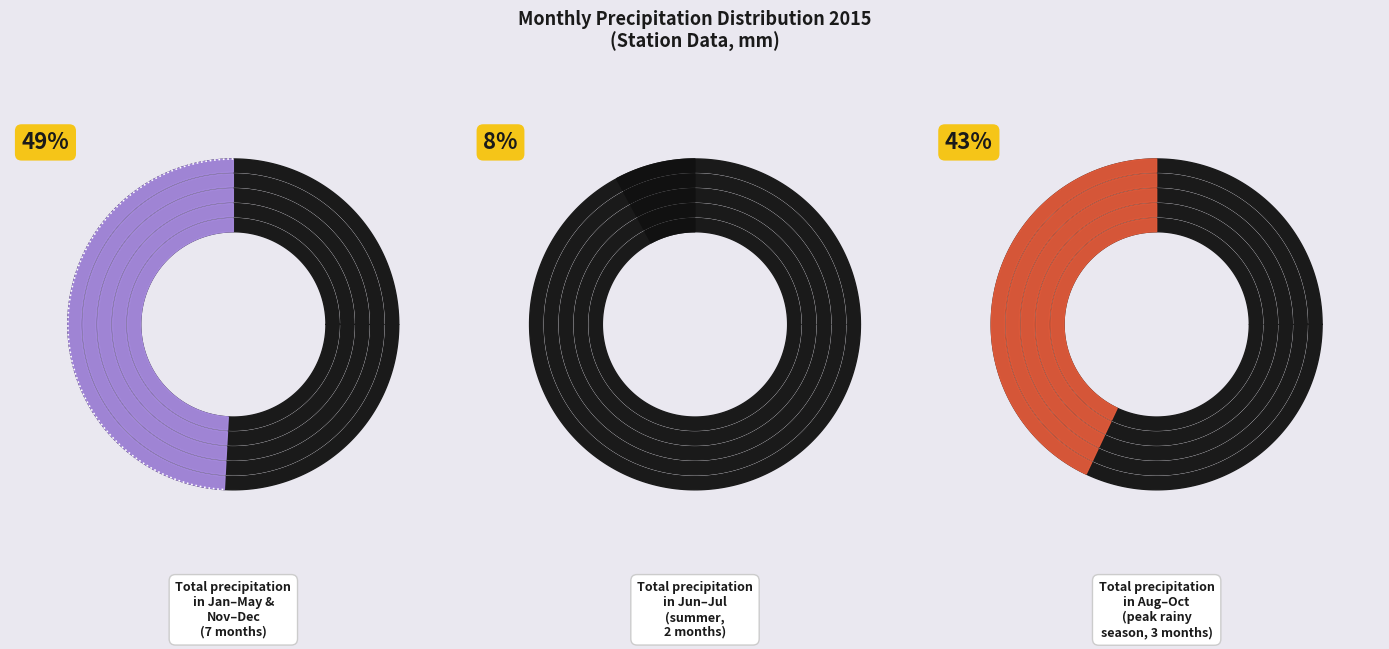

The 04 slice represents 12% of the pie. True or false?

False